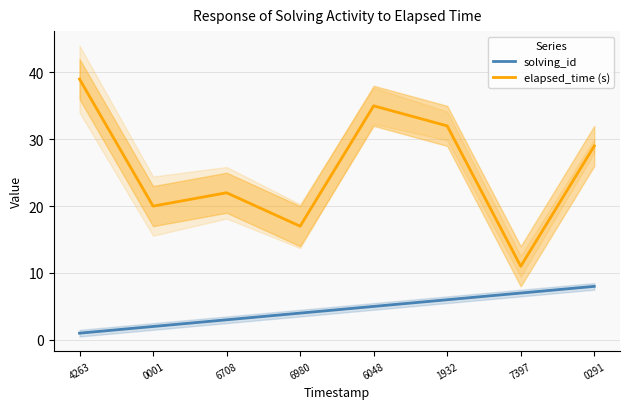

True or false: elapsed_time (s) and solving_id cross at least once.

False